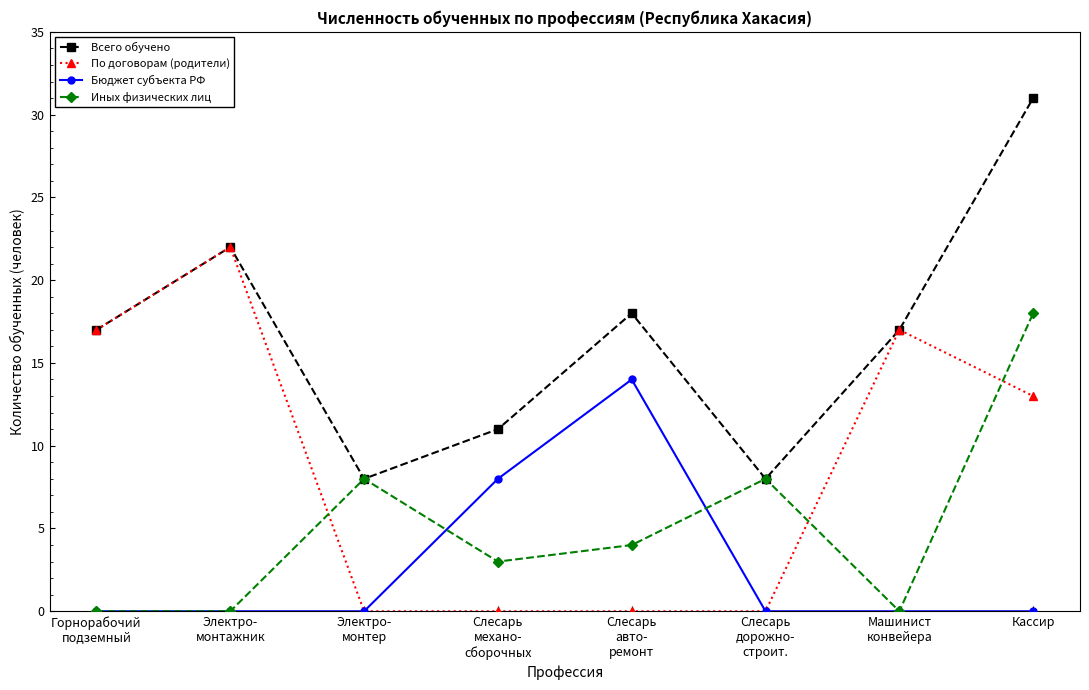

Rank the series by their maximum value, from lowest to highest.

Бюджет субъекта РФ, Иных физических лиц, По договорам (родители), Всего обучено